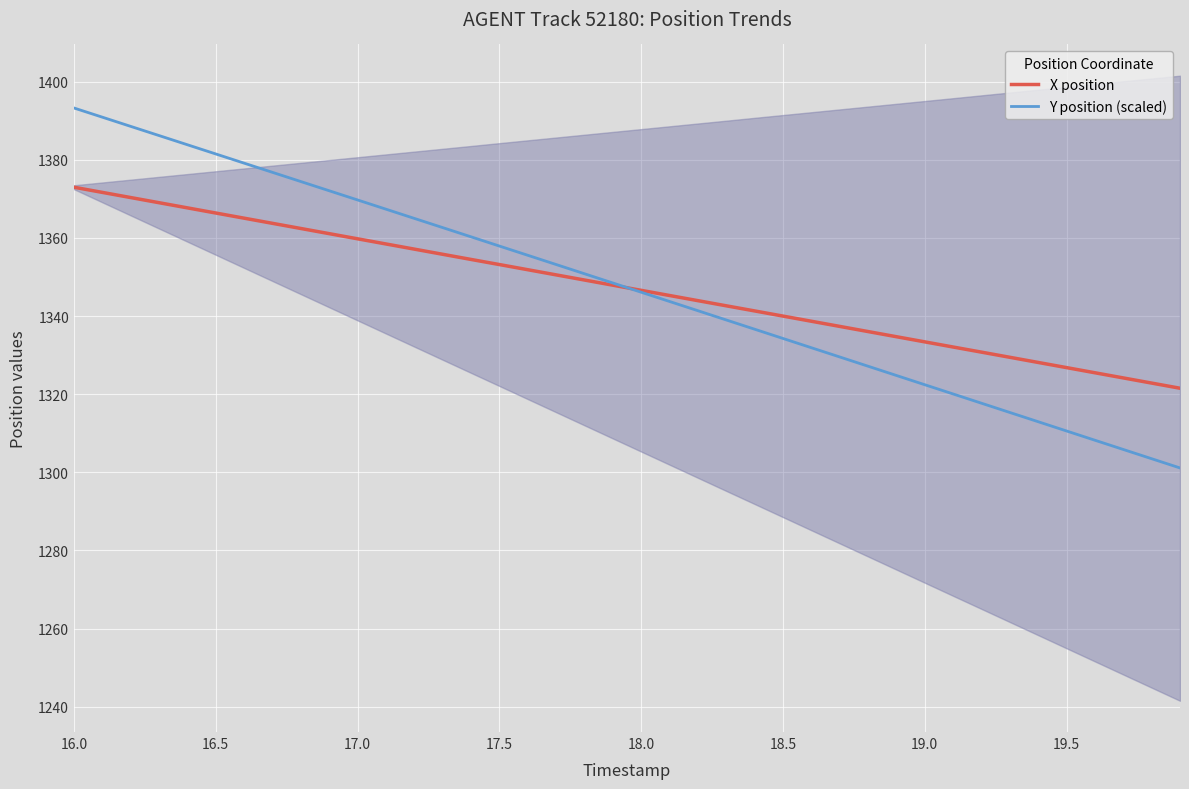

What are all the series names shown in the legend?

X position, Y position (scaled)